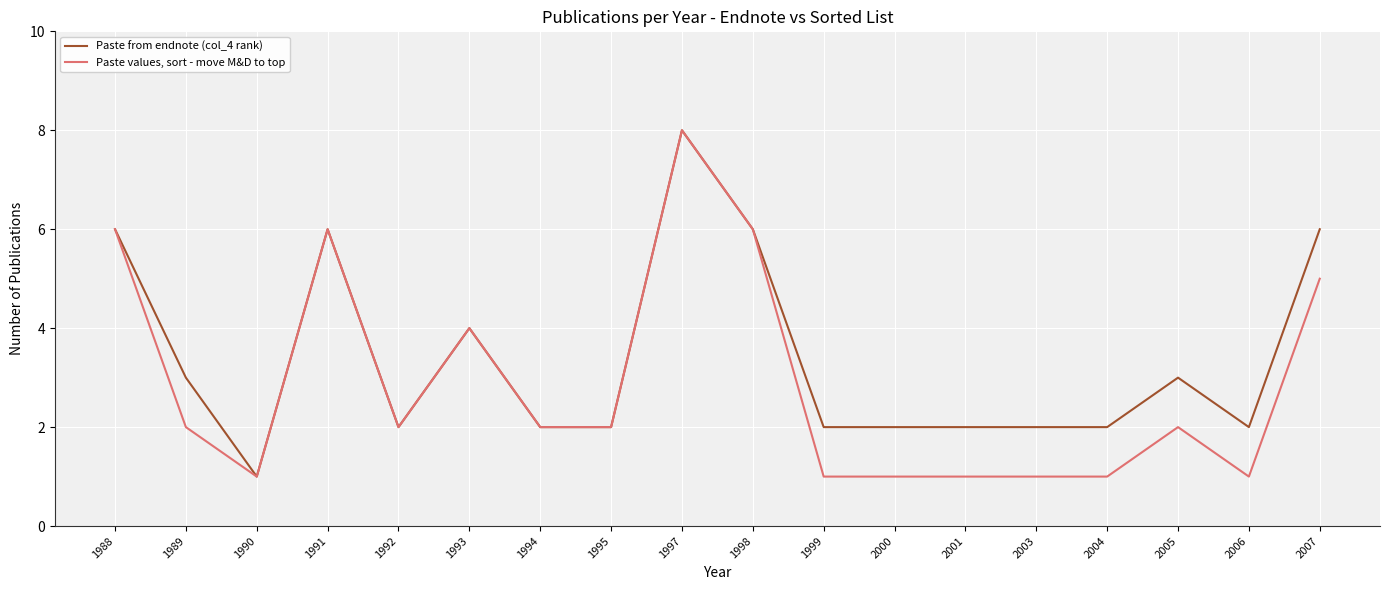

Is this an area chart (filled region under the line)?

No